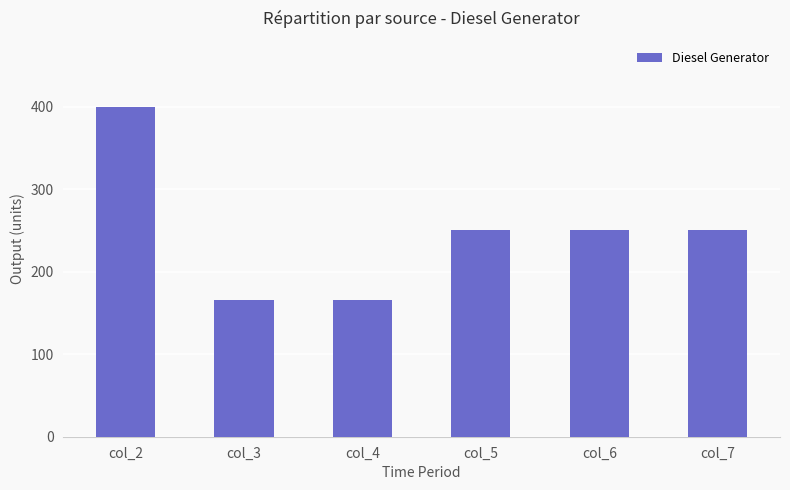

Reading left to right, transcribe all the data shown in this chart.

col_2=400	col_3=166	col_4=166	col_5=251	col_6=251	col_7=251